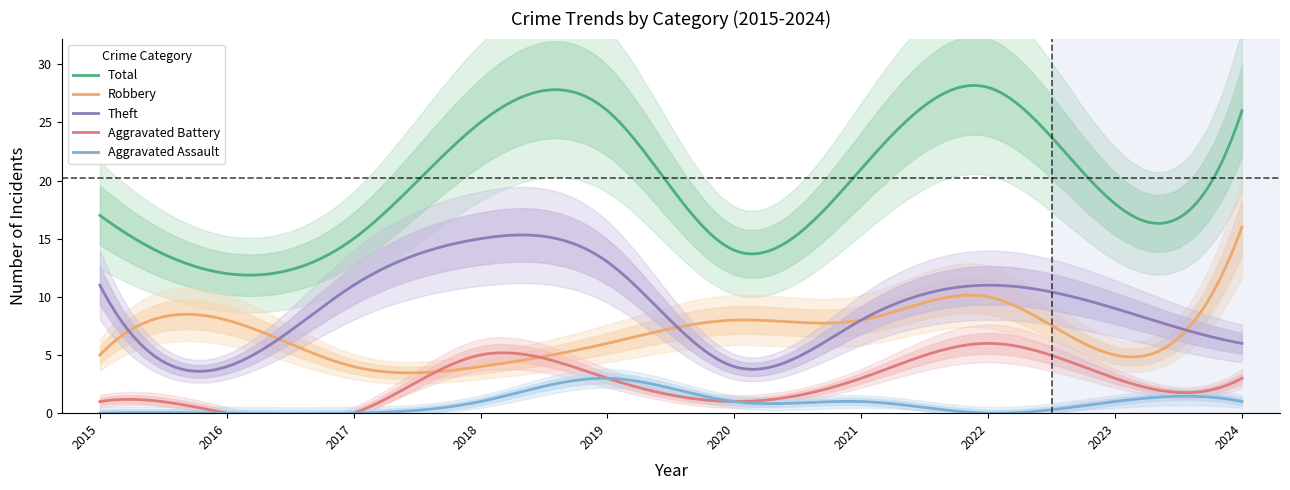

Reading left to right, what are all the values shown in this chart?

Robbery: 5	8	4	4	6	8	8	10	5	16
Theft: 11	4	11	15	13	4	8	11	9	6
Total: 17	12	15	25	26	14	21	28	18	26
Aggravated Battery: 1	0	0	5	3	1	3	6	3	3
Aggravated Assault: 0	0	0	1	3	1	1	0	1	1